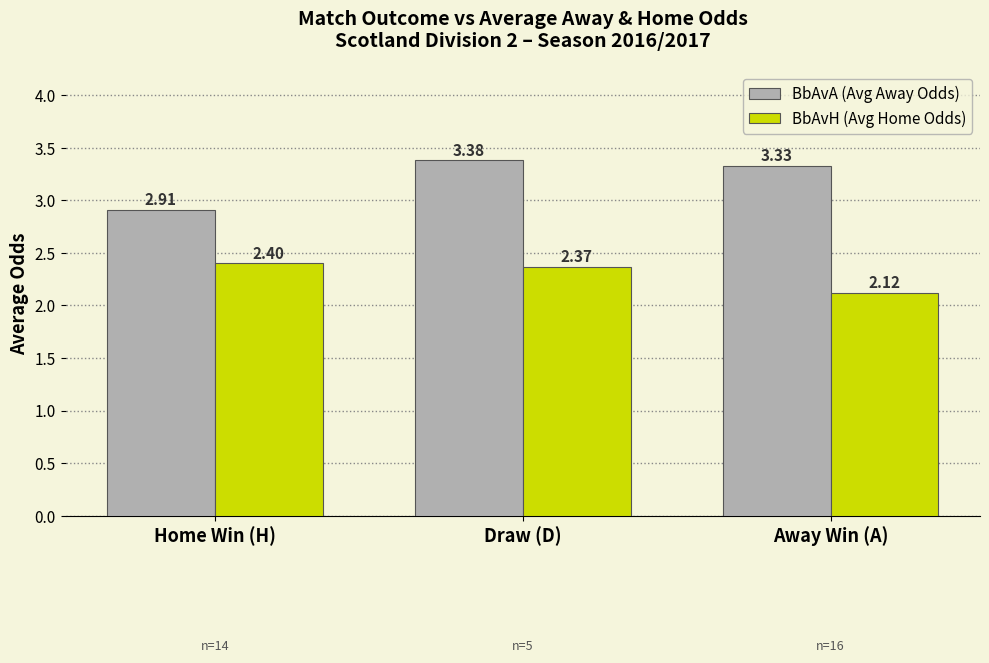

What is the spread (max minus min) of values at Home Win (H)?

0.5